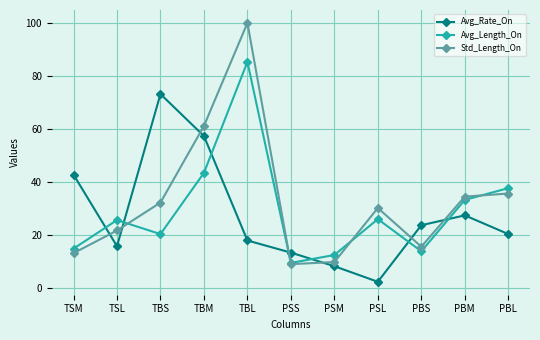

How many intersections are there between Avg_Rate_On and Avg_Length_On?

7